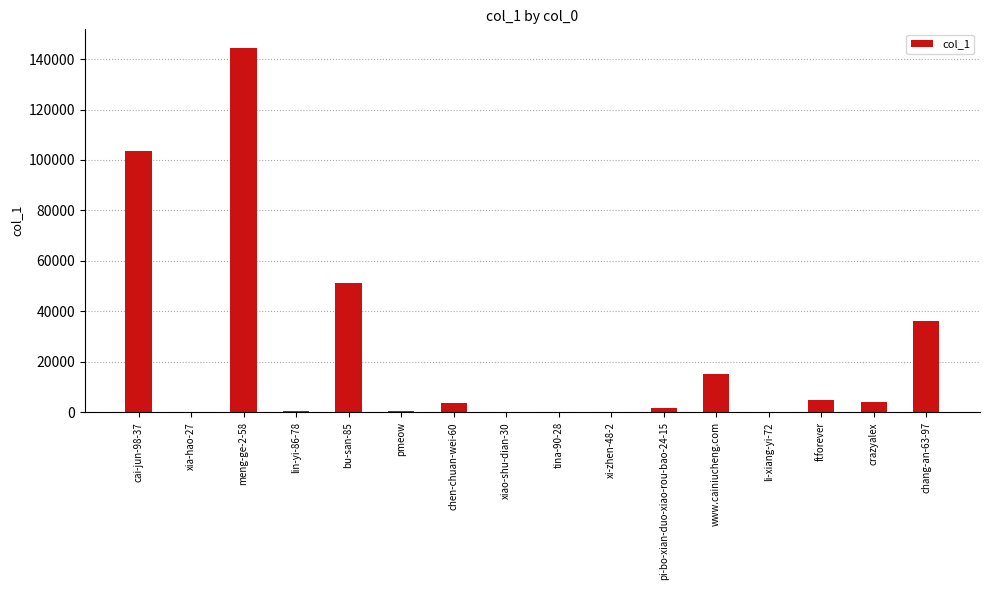

True or false: the data shows 30 at tina-90-28.

True